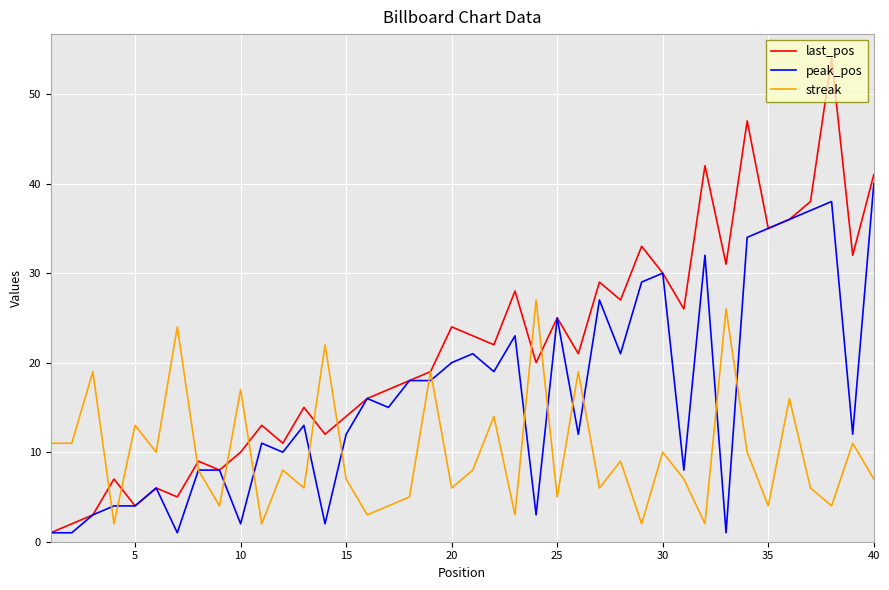

Which series has the widest spread of values?

last_pos